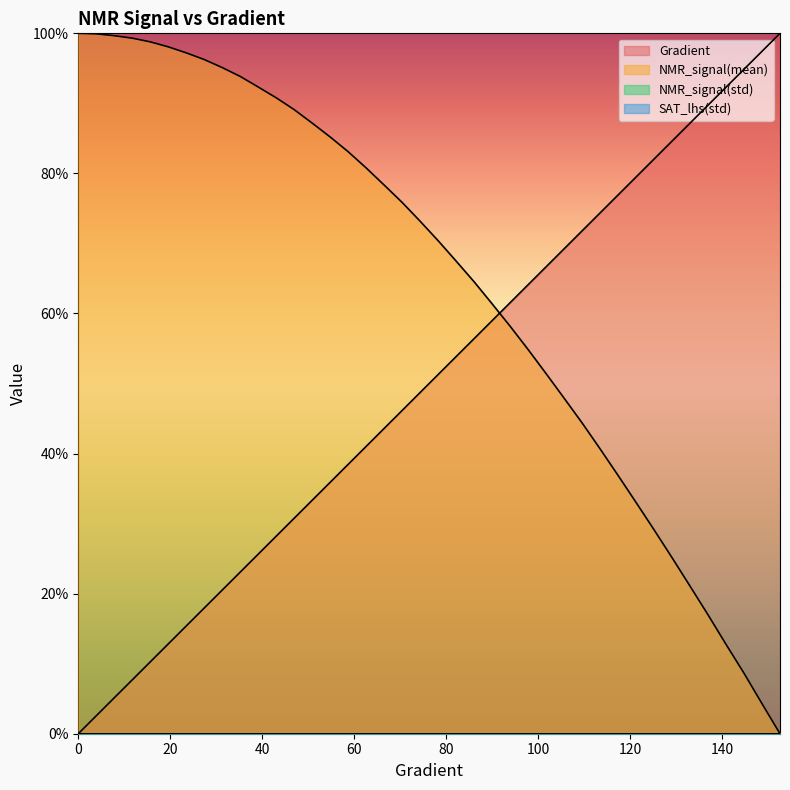

Reading left to right, extract all data points from this chart.

Gradient: 0.0	0.0	0.1	0.1	0.1	0.1	0.2	0.2	0.2	0.2	0.3	0.3	0.3	0.3	0.4	0.4	0.4	0.4	0.5	0.5	0.5	0.5	0.6	0.6	0.6	0.6	0.7	0.7	0.7	0.7	0.8	0.8	0.8	0.8	0.9	0.9	0.9	0.9	1.0	1.0
NMR_signal(mean): 1.0	1.0	1.0	1.0	1.0	1.0	1.0	1.0	1.0	0.9	0.9	0.9	0.9	0.9	0.9	0.8	0.8	0.8	0.8	0.7	0.7	0.7	0.6	0.6	0.6	0.5	0.5	0.5	0.4	0.4	0.4	0.3	0.3	0.3	0.2	0.2	0.1	0.1	0.0	0.0